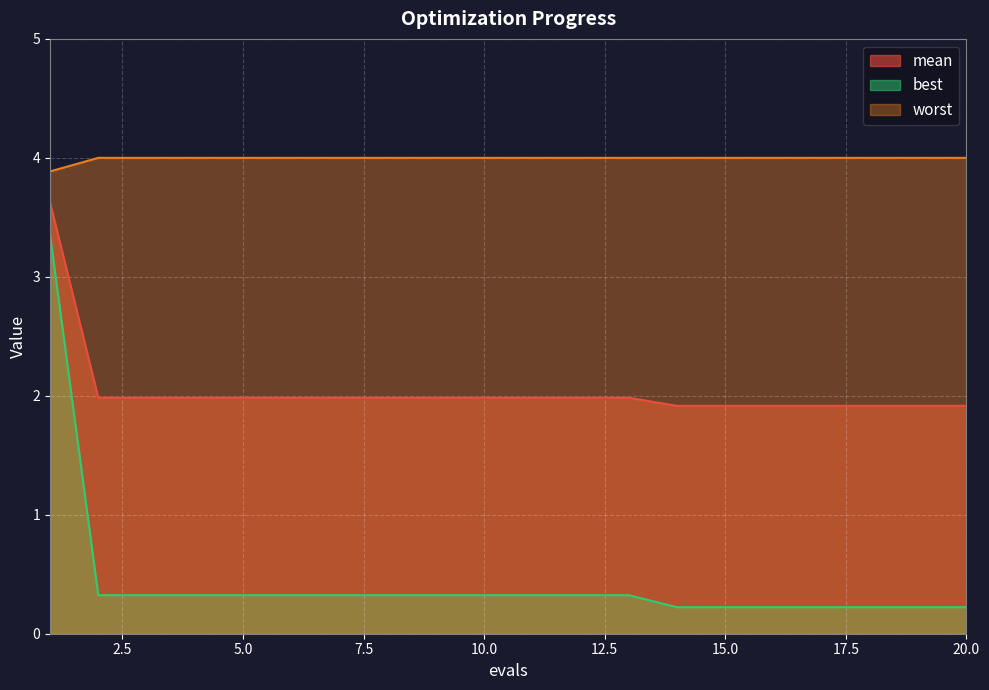

How many series are shown in this chart?

3